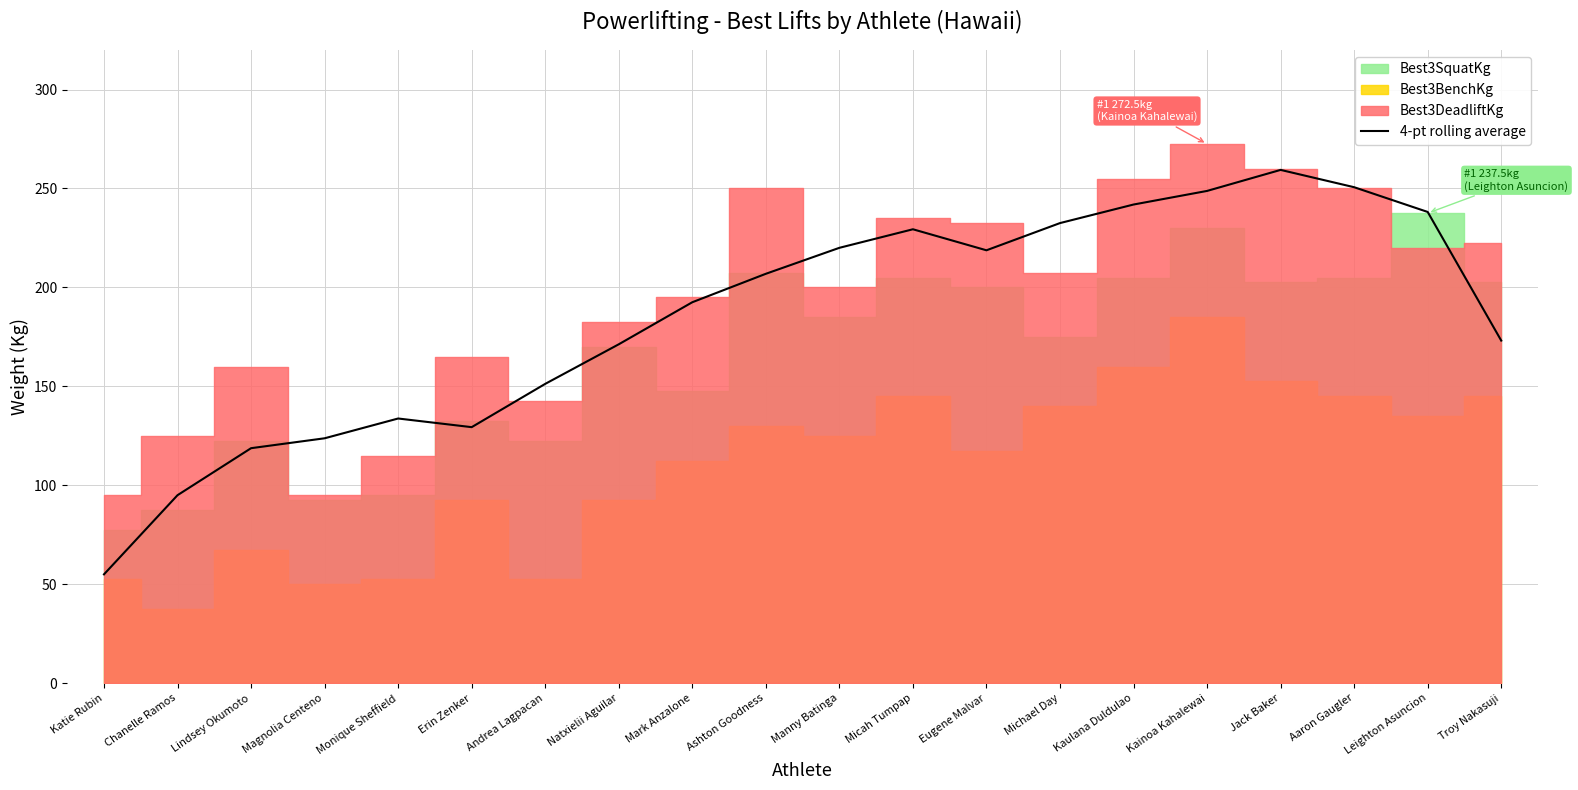

Does the chart have visible grid lines?

Yes